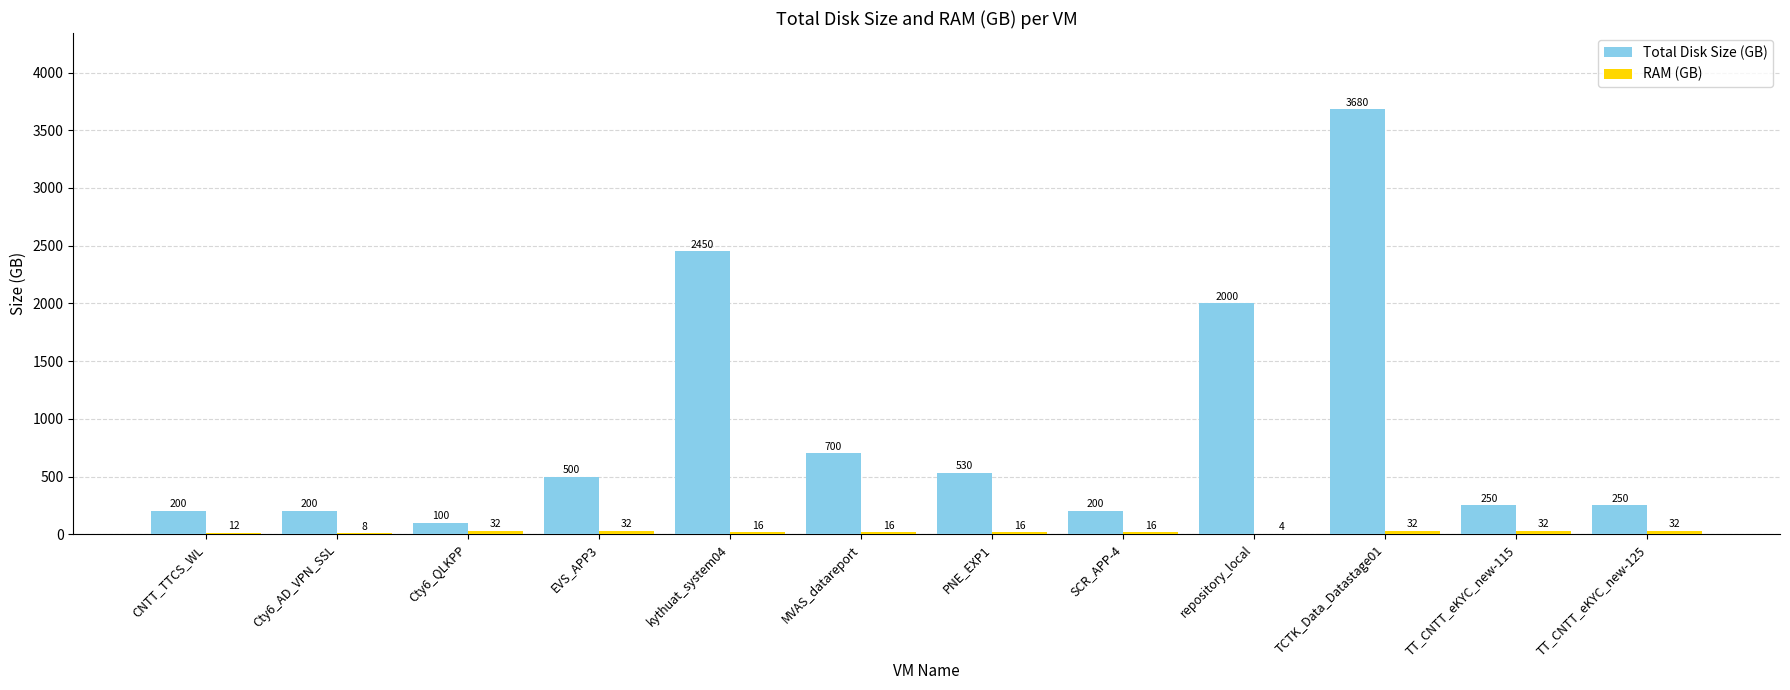

At which category is the sum across all series the highest?

TCTK_Data_Datastage01